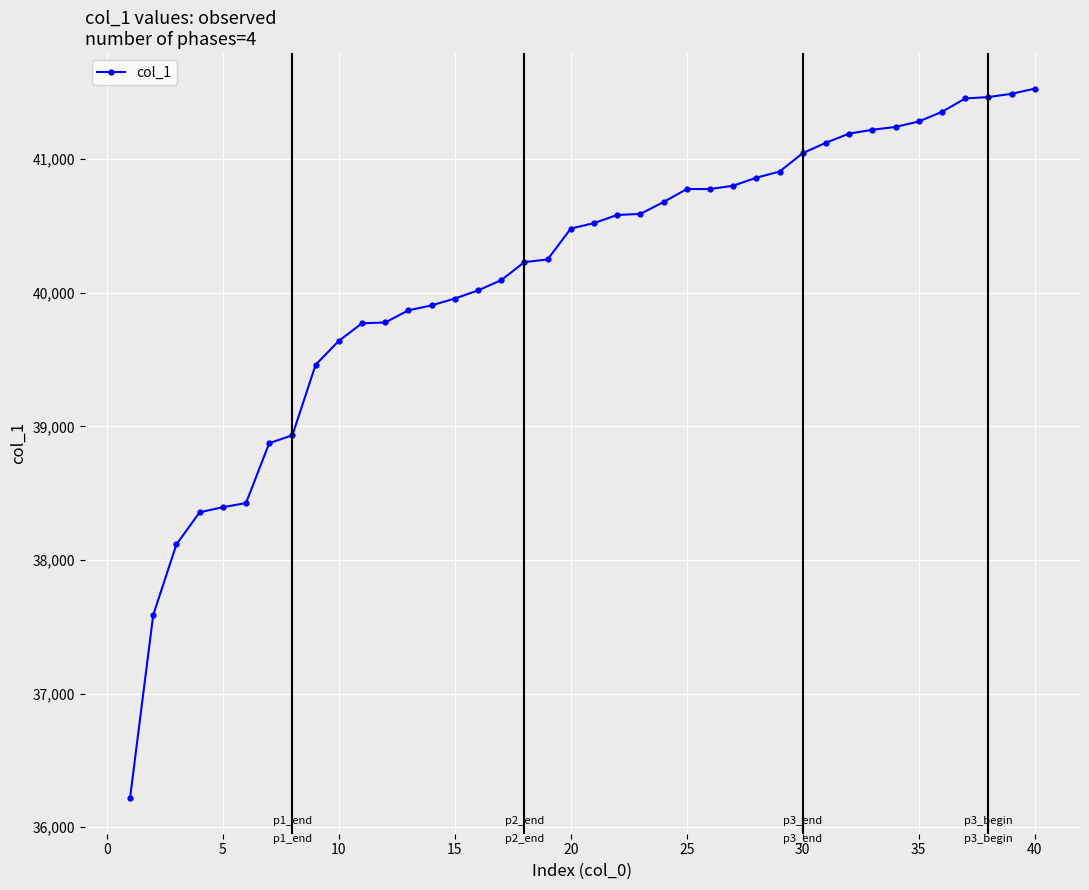

What is the sum of all values?

1605268